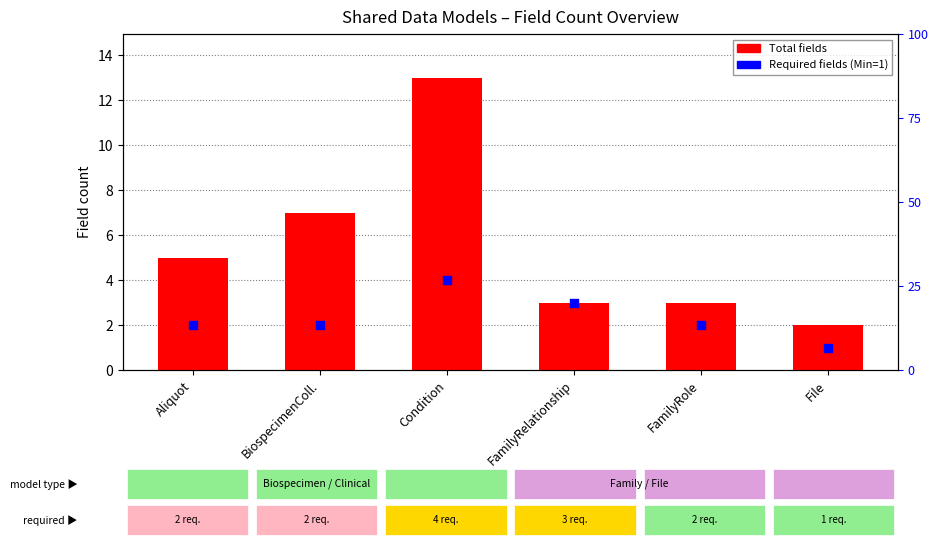

What is the total value across all series at FamilyRelationship?

6